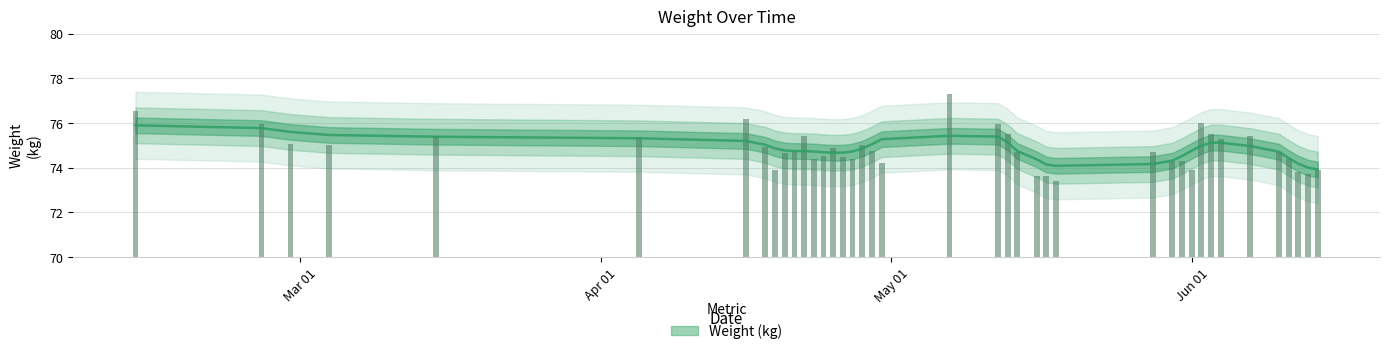

Which label corresponds to the largest value in the chart?

2024-05-07